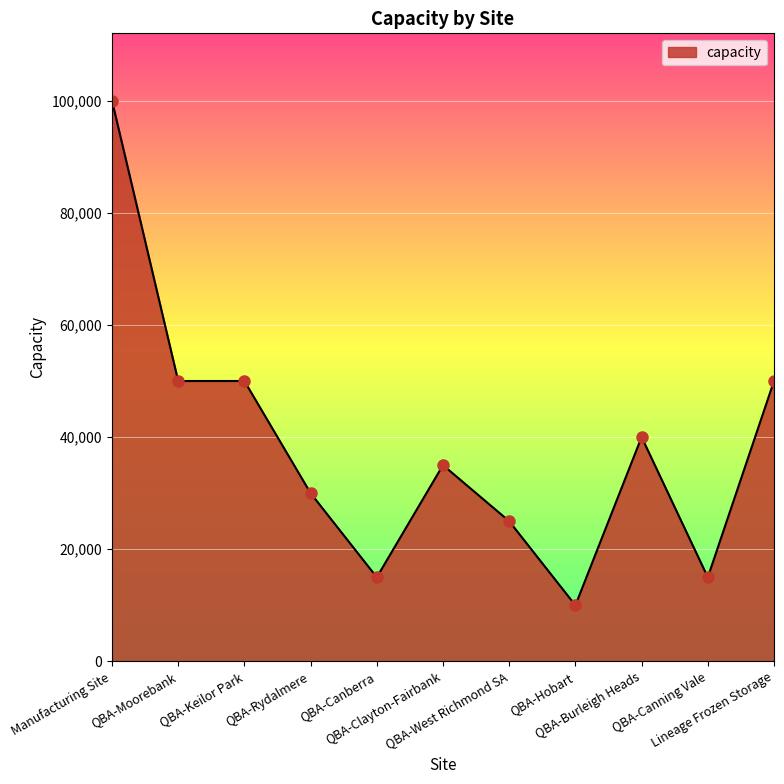

What is the value of the 5th point from the left?

15000